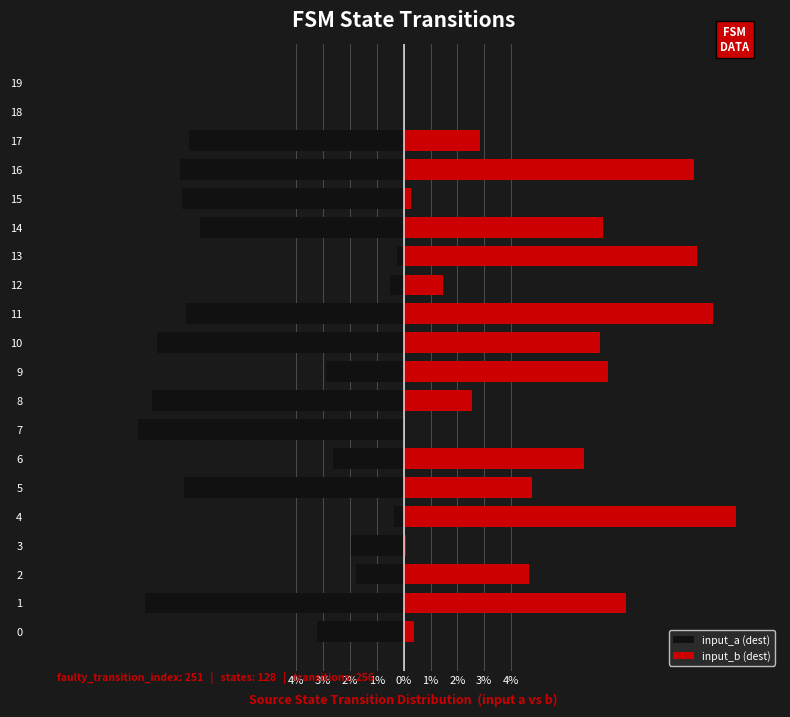

What is the difference between the maximum and minimum values in the input_a (dest) series?

9.9